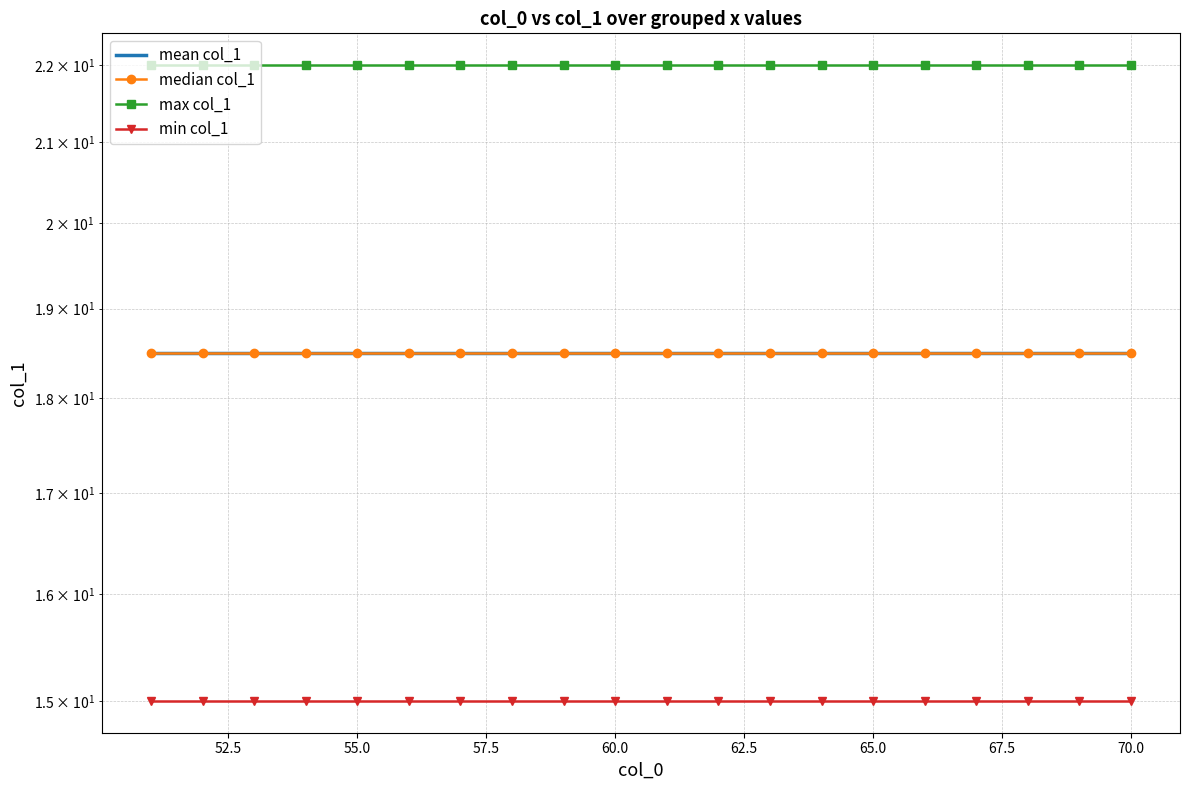

Rank the series by their maximum value, from highest to lowest.

max col_1, mean col_1, median col_1, min col_1